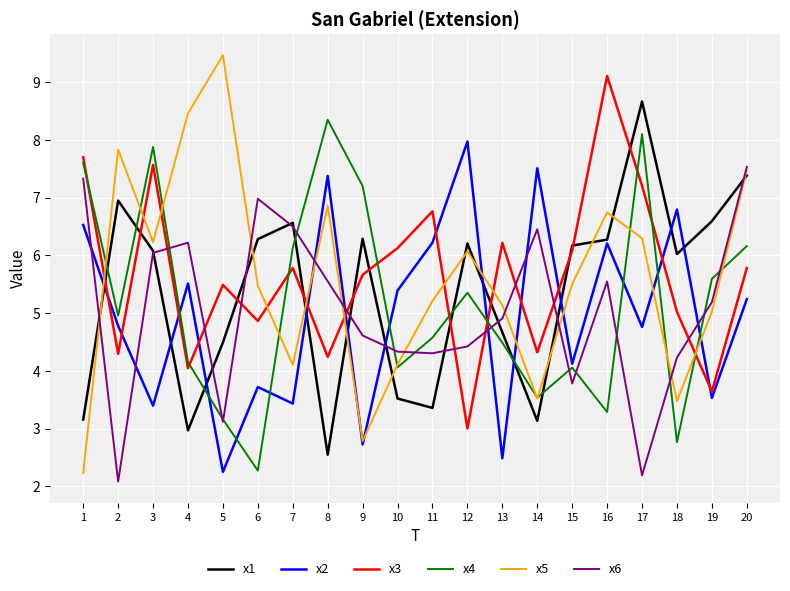

What are all the series names shown in the legend?

x1, x2, x3, x4, x5, x6